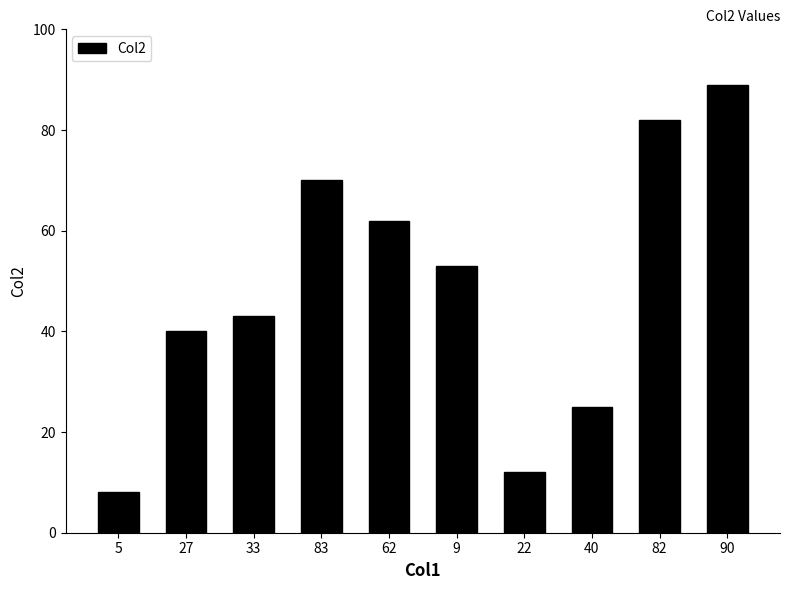

At which label does the data first exceed 53?

83